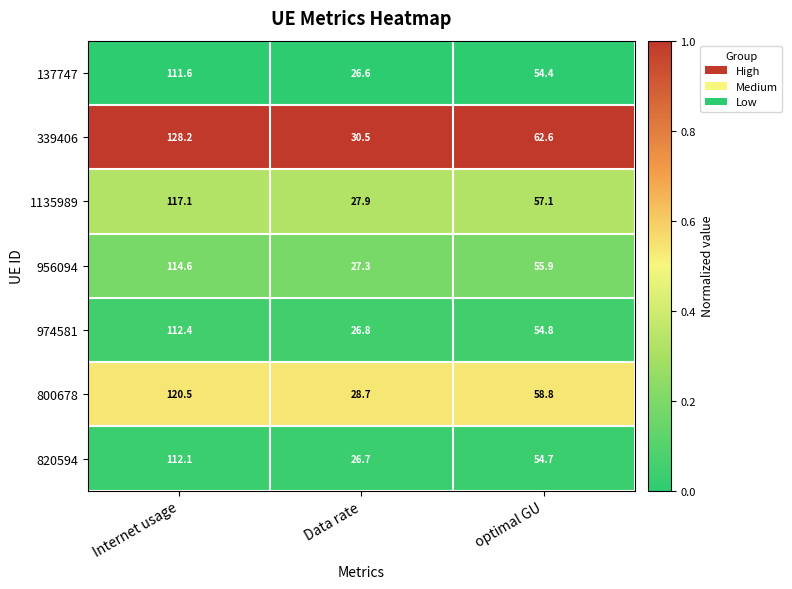

The value of 137747 at Data rate is 26.6. True or false?

True